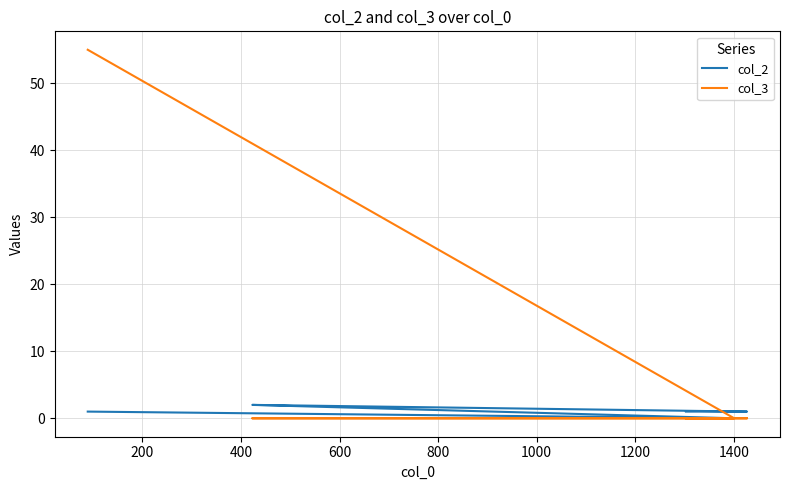

What is the value of the col_3 point at the 1st from the left?

55